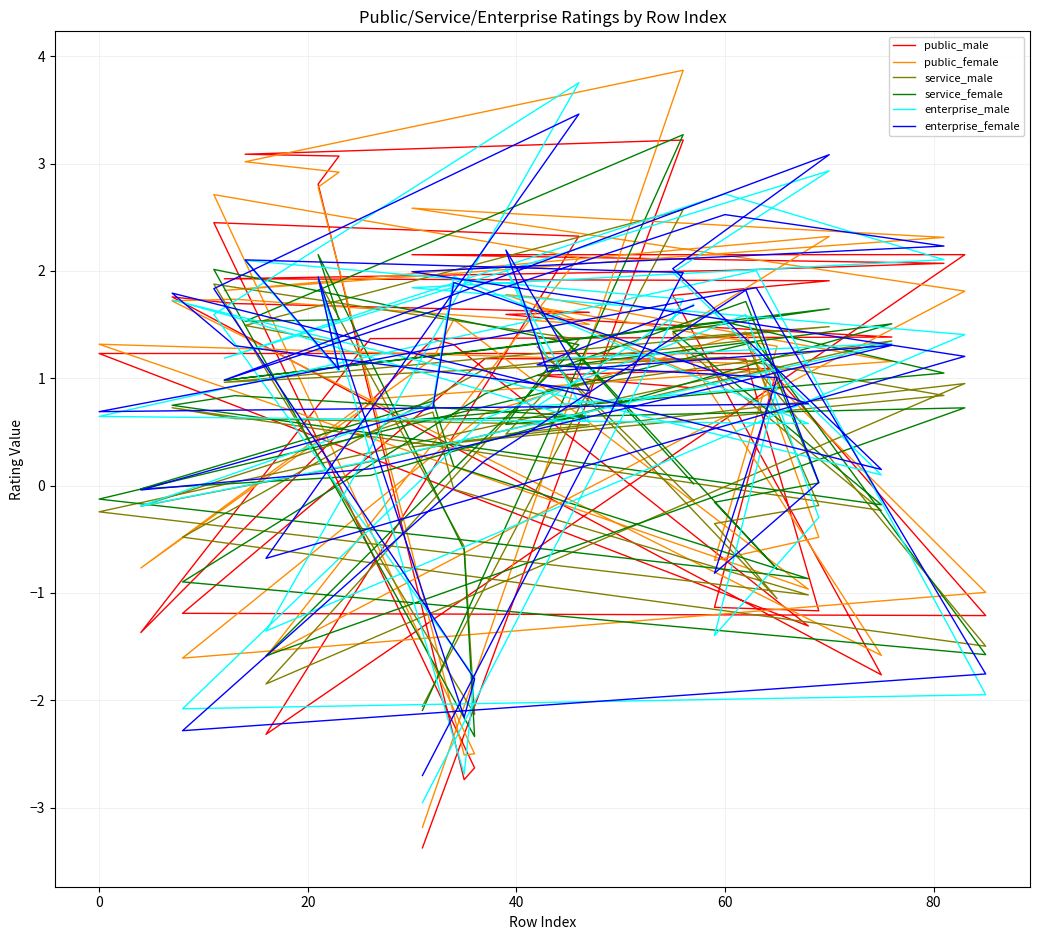

What is the label of the 6th point from the left?

80